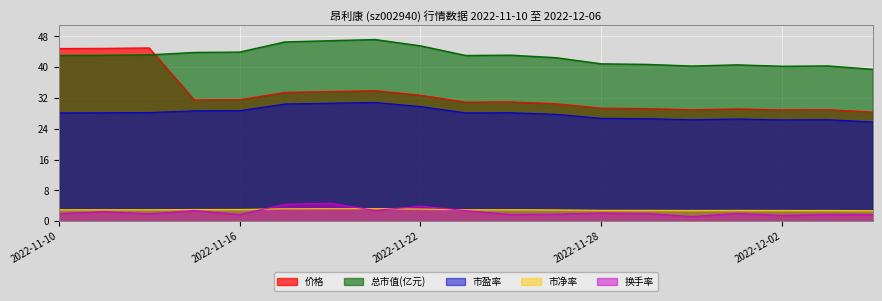

Where does the 市盈率 series first go above 28?

2022-11-10